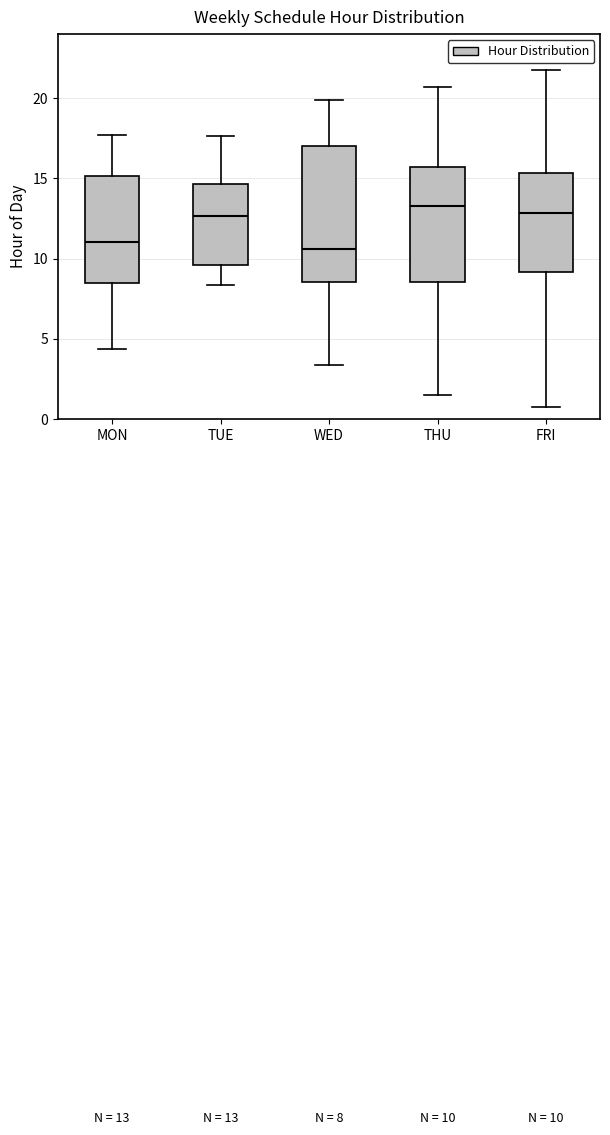

Which box is the tallest, from its lower edge to its upper edge?

WED